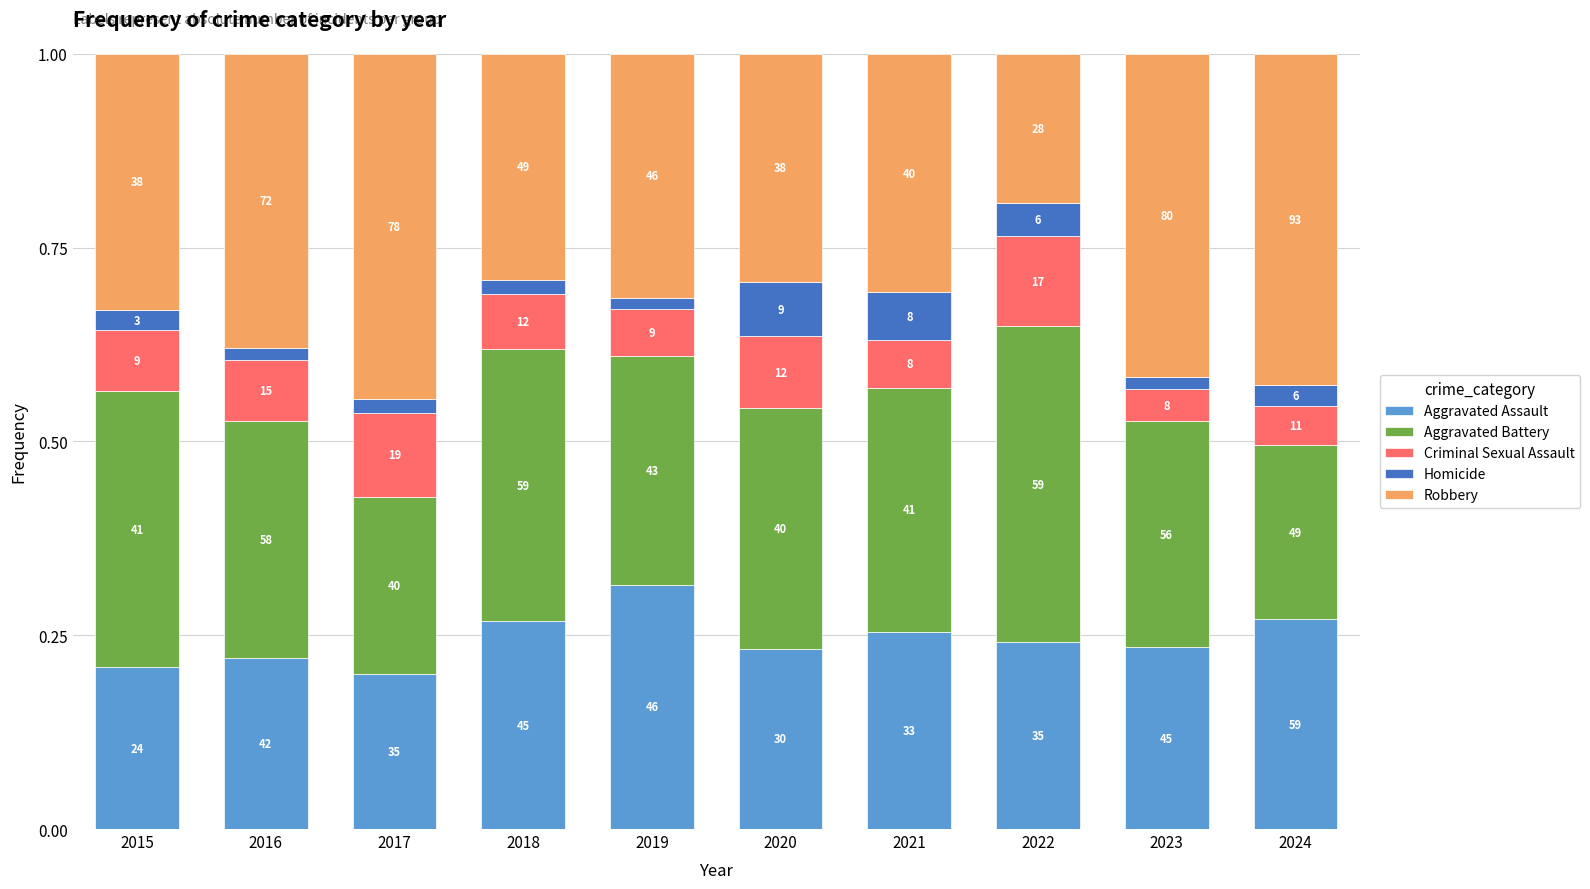

What value does the Aggravated Assault series have at 2019?

0.3